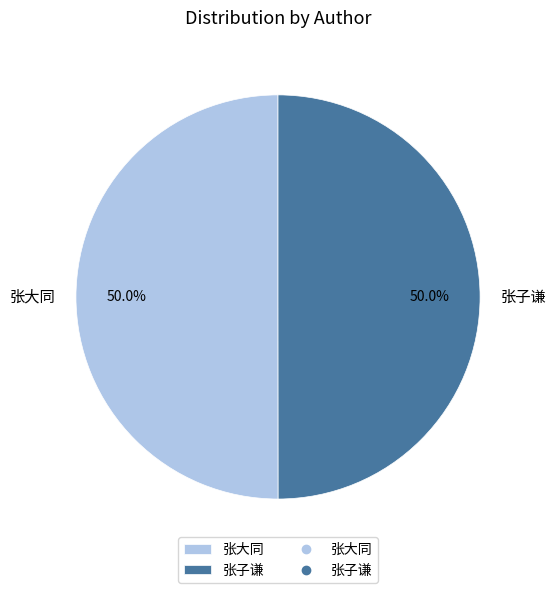

Approximately how many times larger is the value at 张子谦 compared to 张大同?

1.0